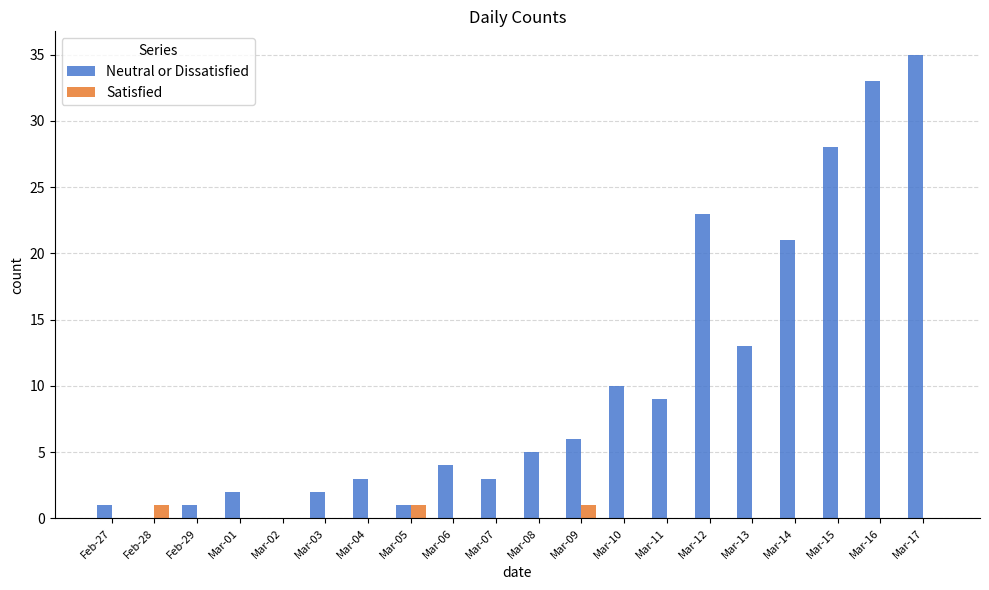

Which series has the widest spread of values?

Neutral or Dissatisfied